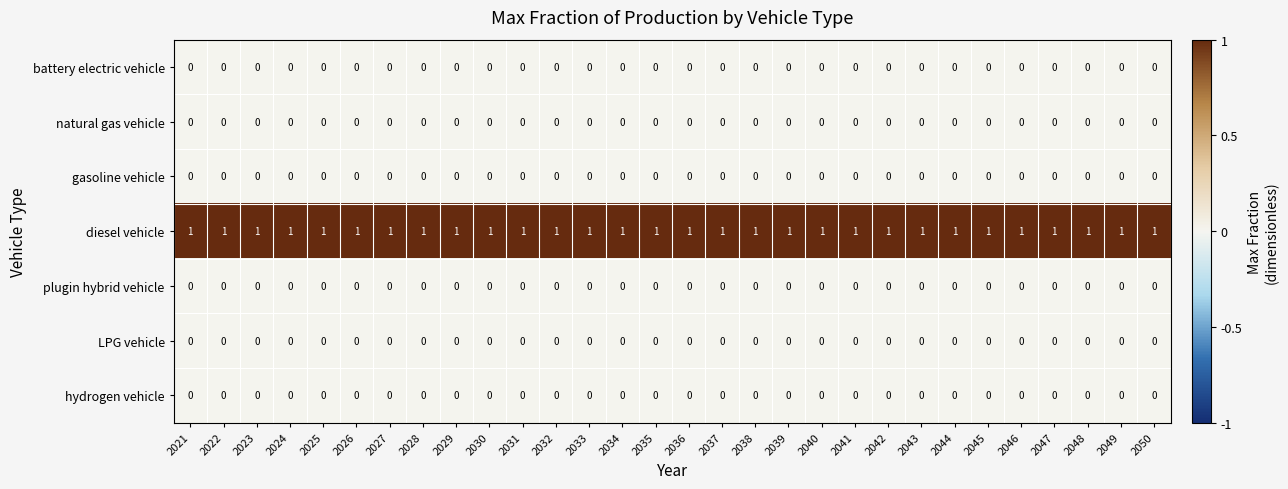

At how many categories does at least one series exceed 0?

30